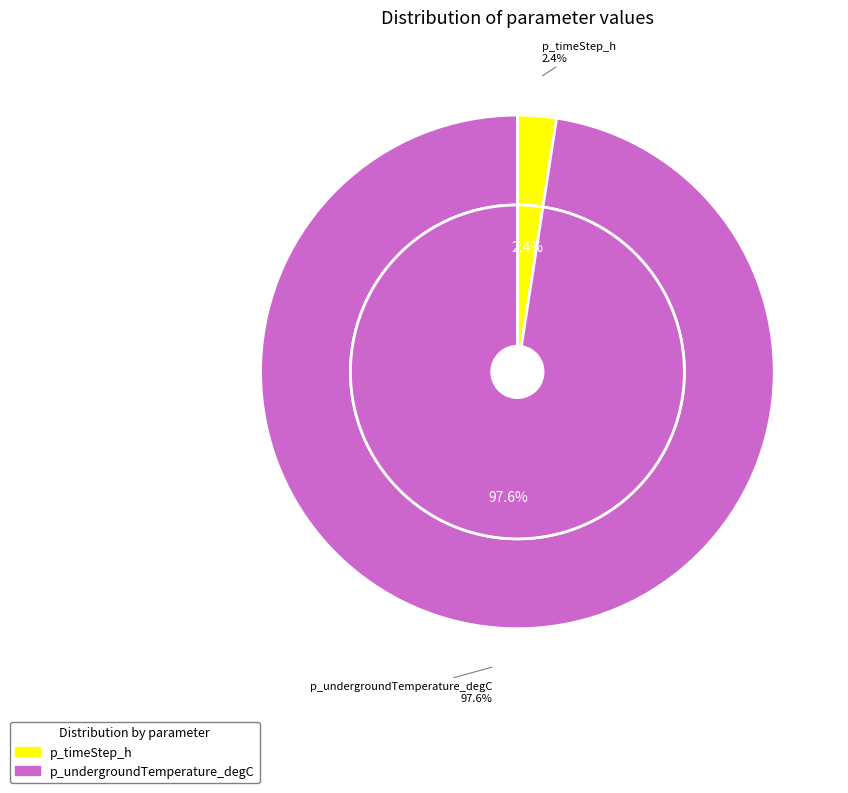

Which category accounts for the majority?

p_undergroundTemperature_degC